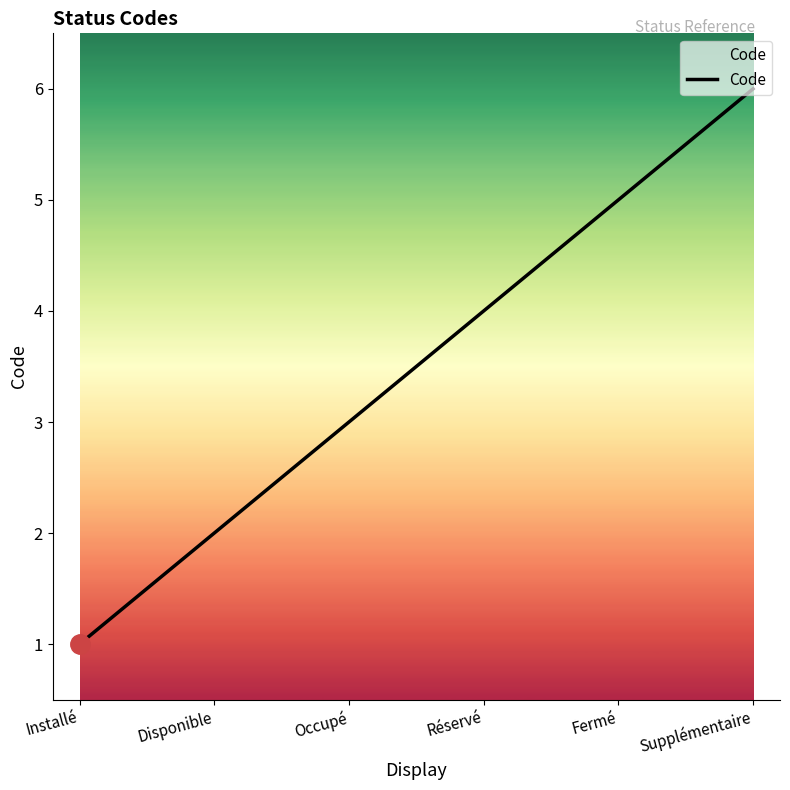

What is the maximum value shown in the chart?

6